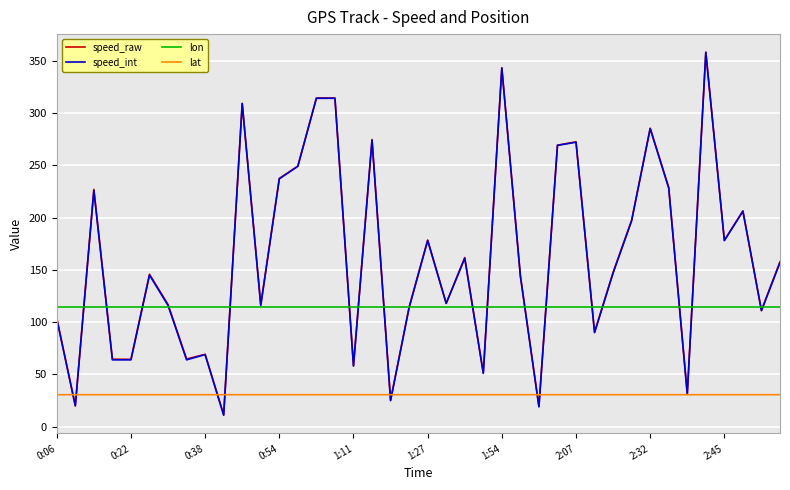

What is the highest value of the speed_raw series?

358.0